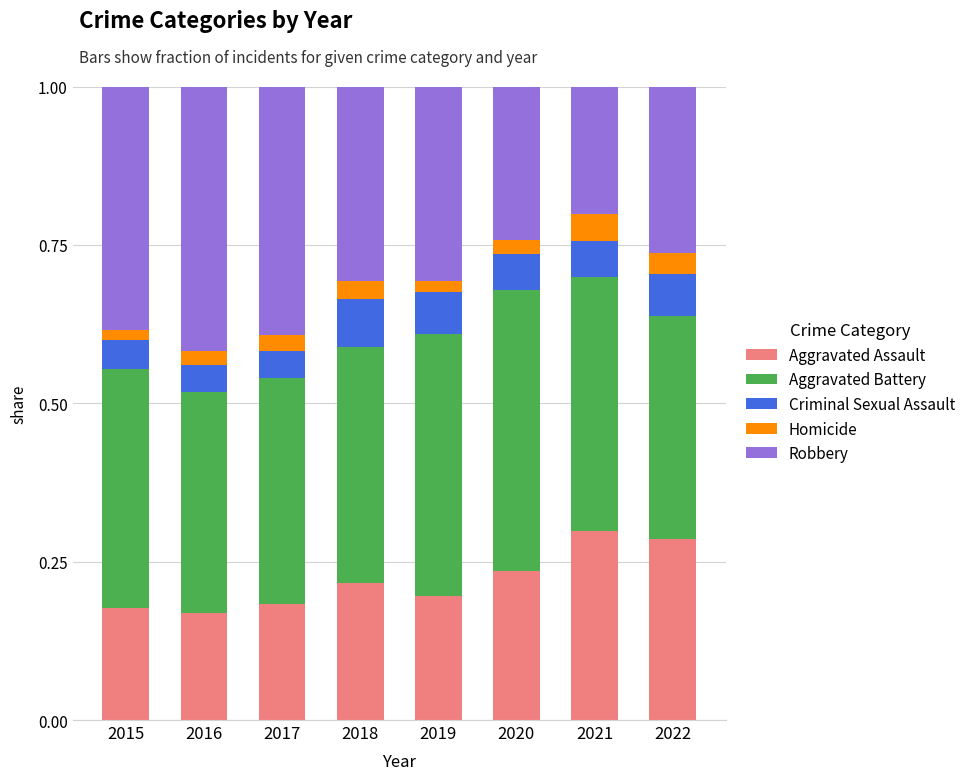

What is the total value across all series at 2020?

1.0